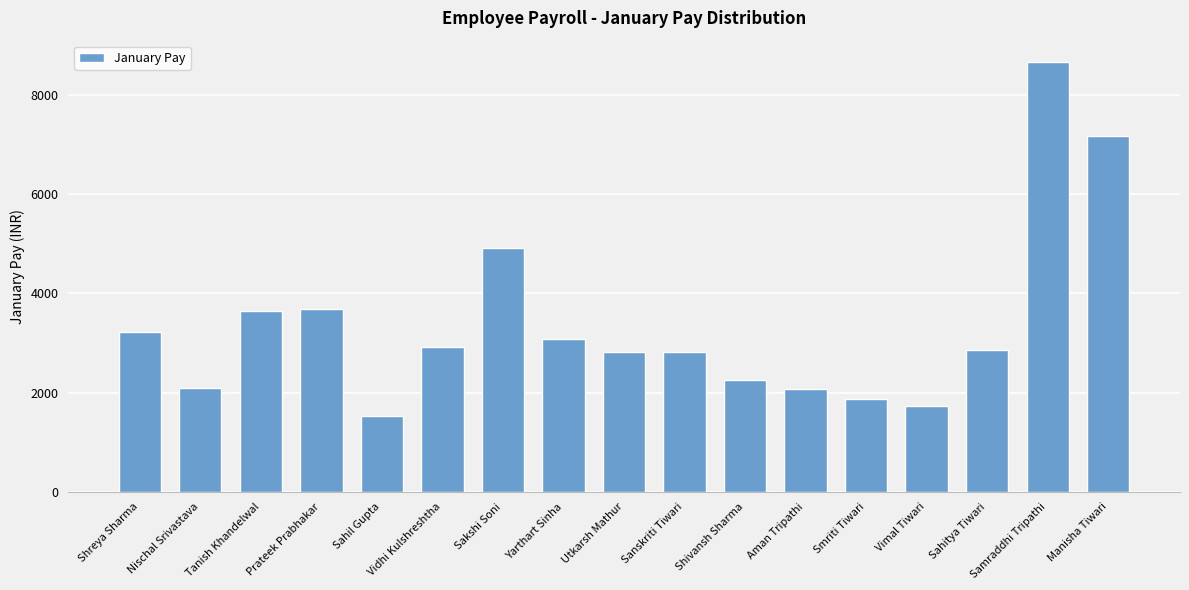

What position from the right is Sakshi Soni?

11